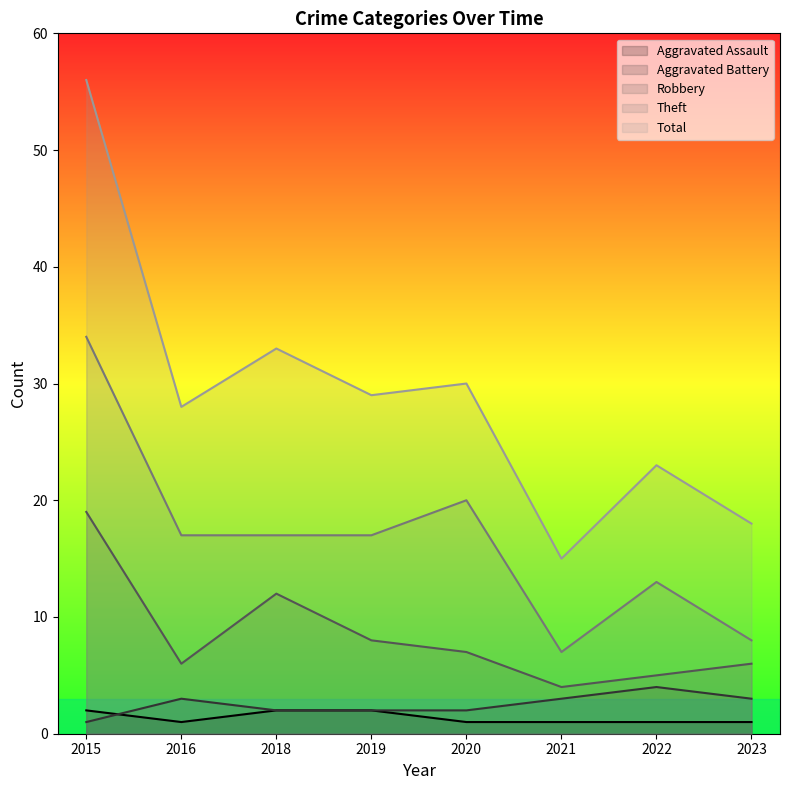

How many values in the Theft series exceed 17?

2